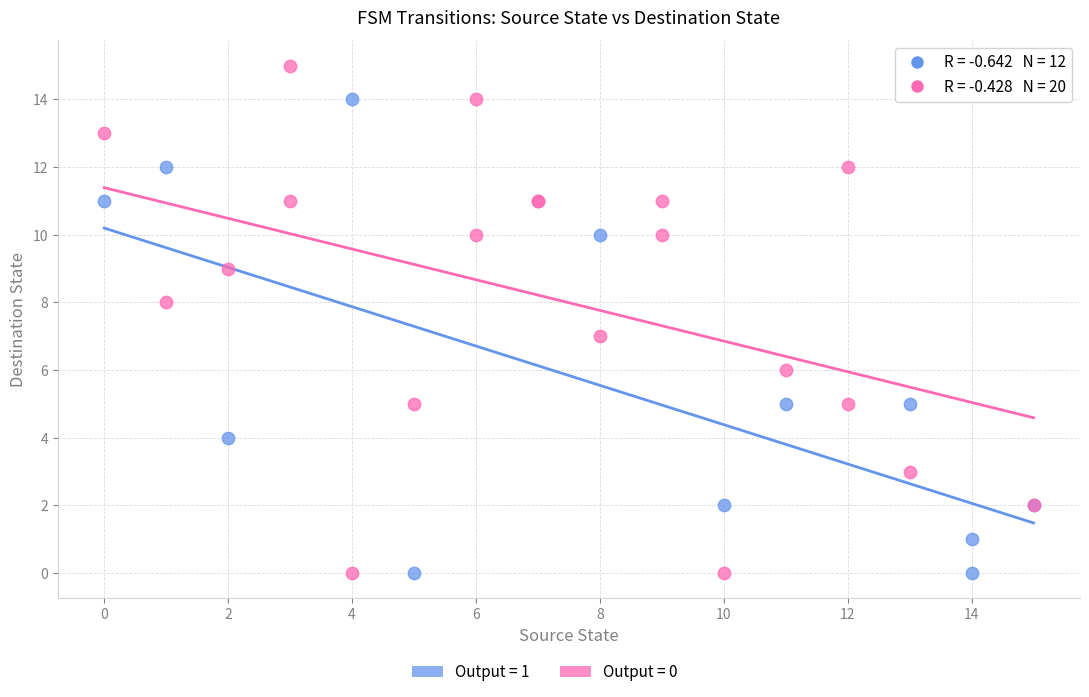

Which series reaches the maximum Y coordinate?

Output = 0